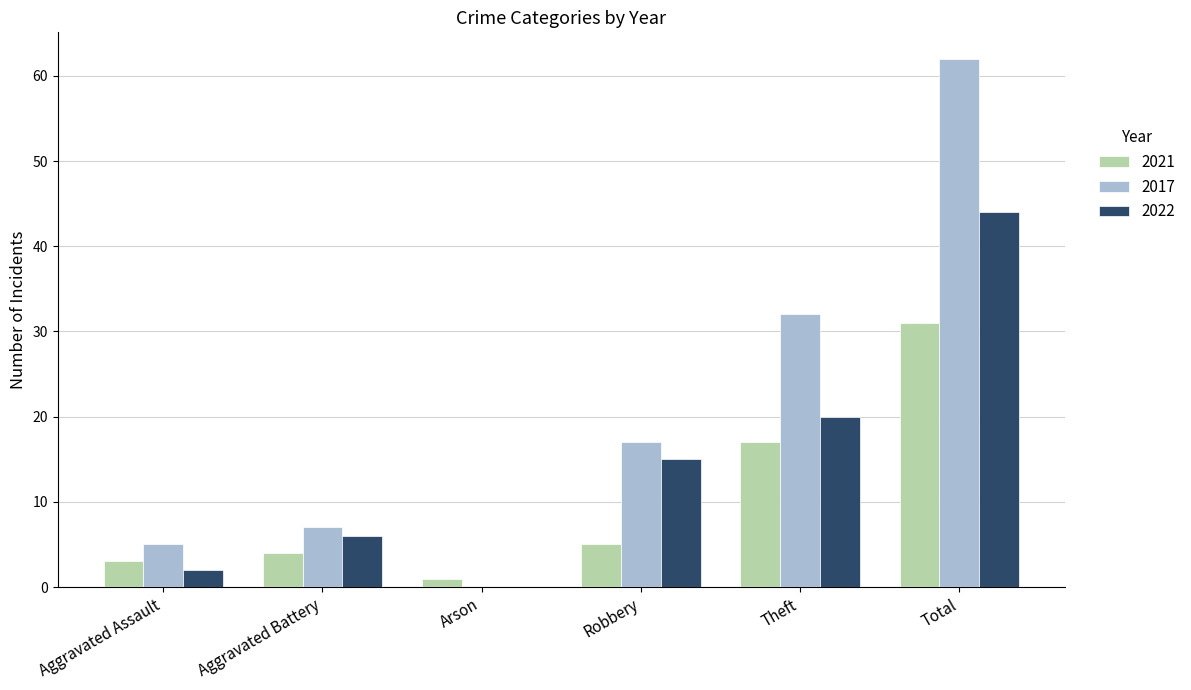

The 2017 series shows 5 at Aggravated Assault. True or false?

True